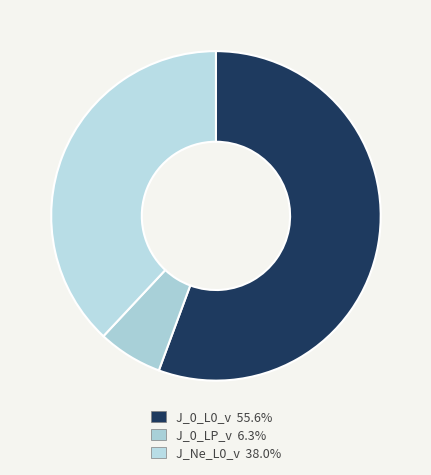

How many segments does this pie chart have?

3